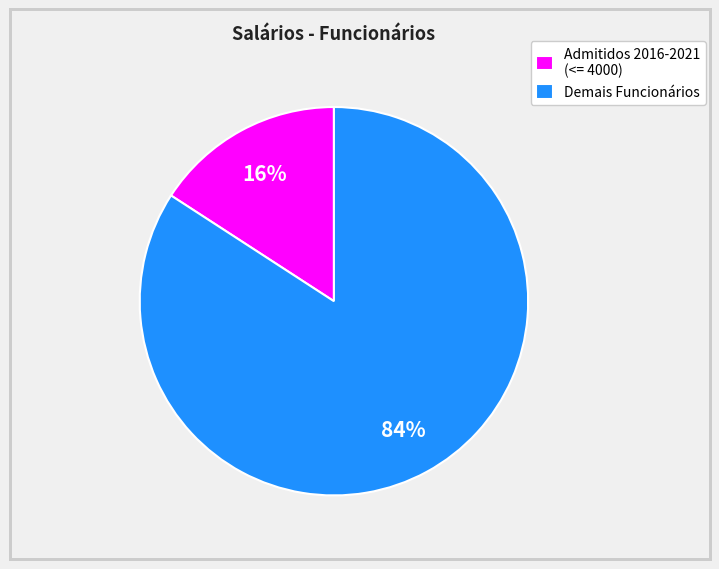

Is there any slice that represents more than half of the pie?

Yes